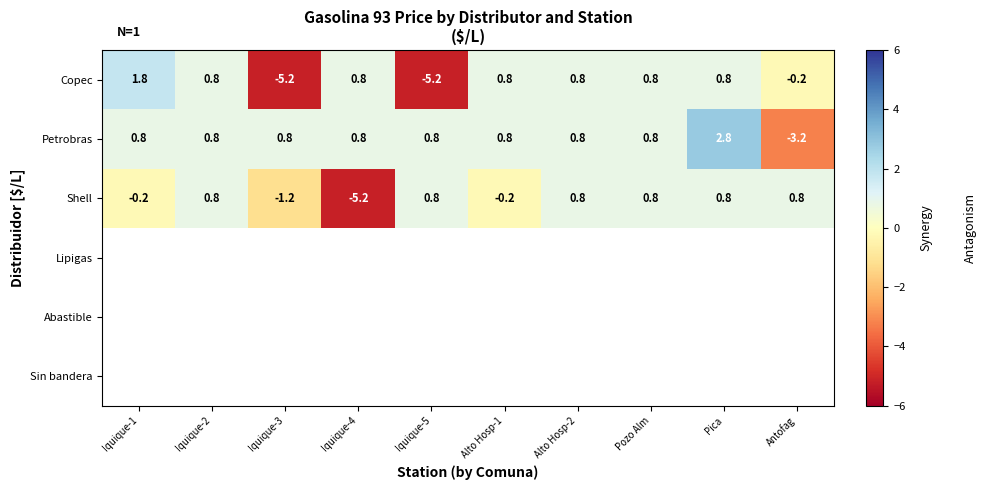

What value does the Copec series have at Antofag?

-0.2